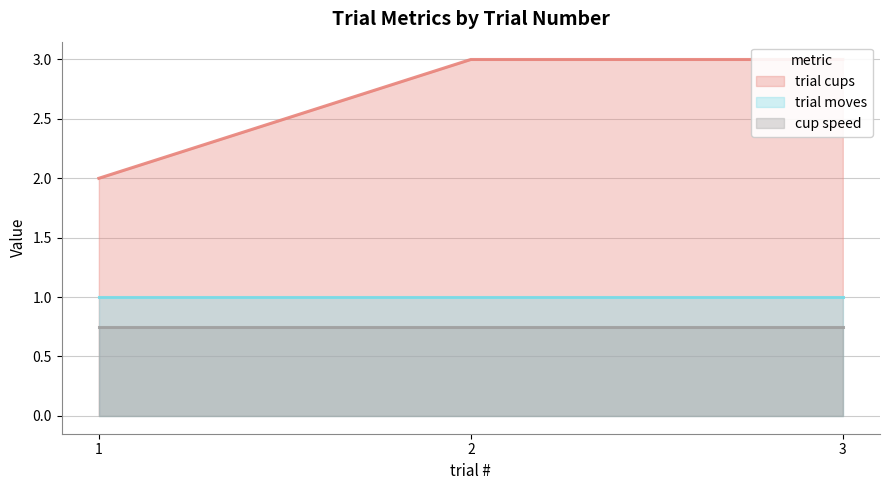

Reading left to right, transcribe all the data shown in this chart.

trial cups: 2.0	3.0	3.0
trial moves: 1.0	1.0	1.0
cup speed: 0.8	0.8	0.8